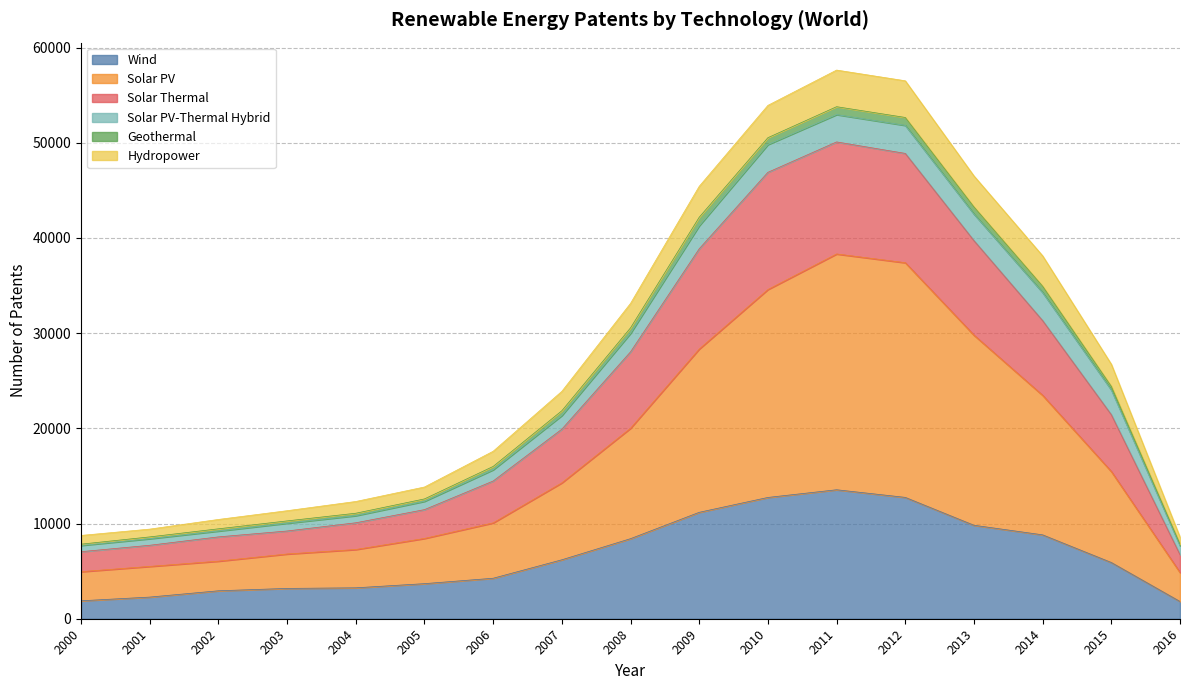

The value of Wind at 2016 is 1812. True or false?

True